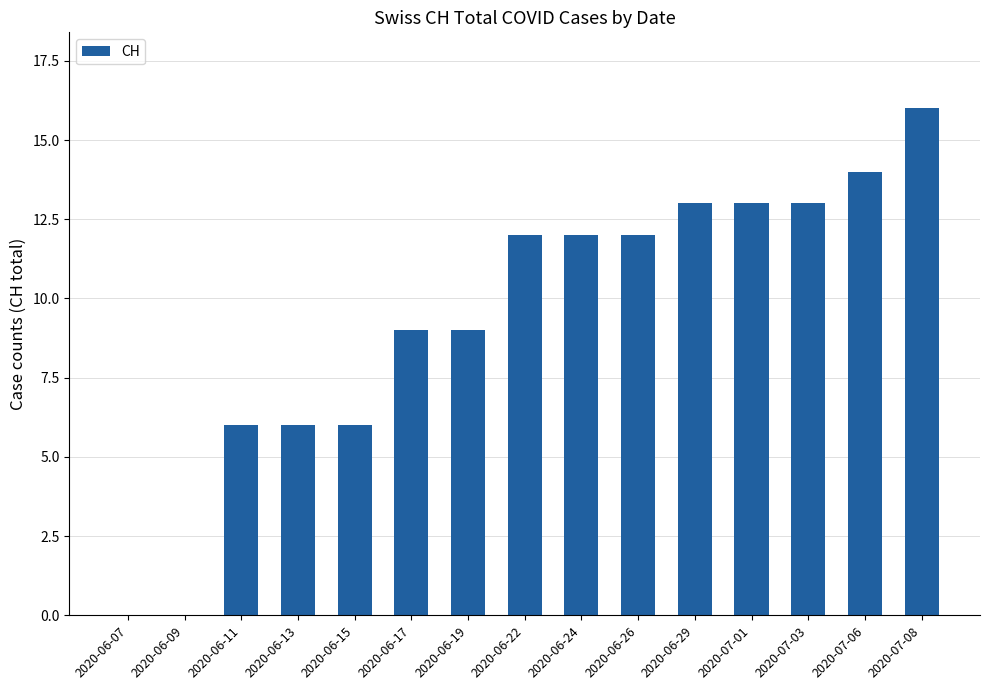

Which has a higher value, 2020-06-17 or 2020-07-08?

2020-07-08